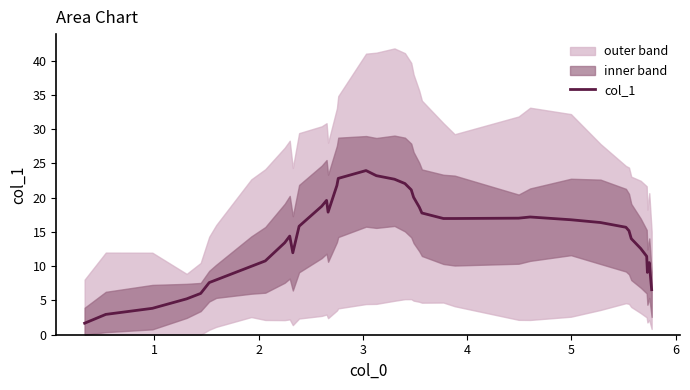

Does the chart display data point markers on the line(s)?

No